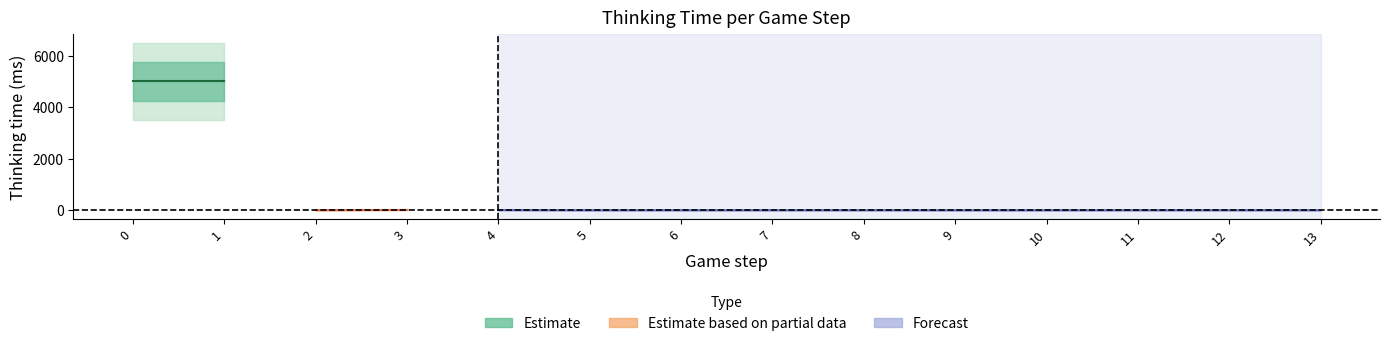

What is the sum of the values at 4 and 12?

7